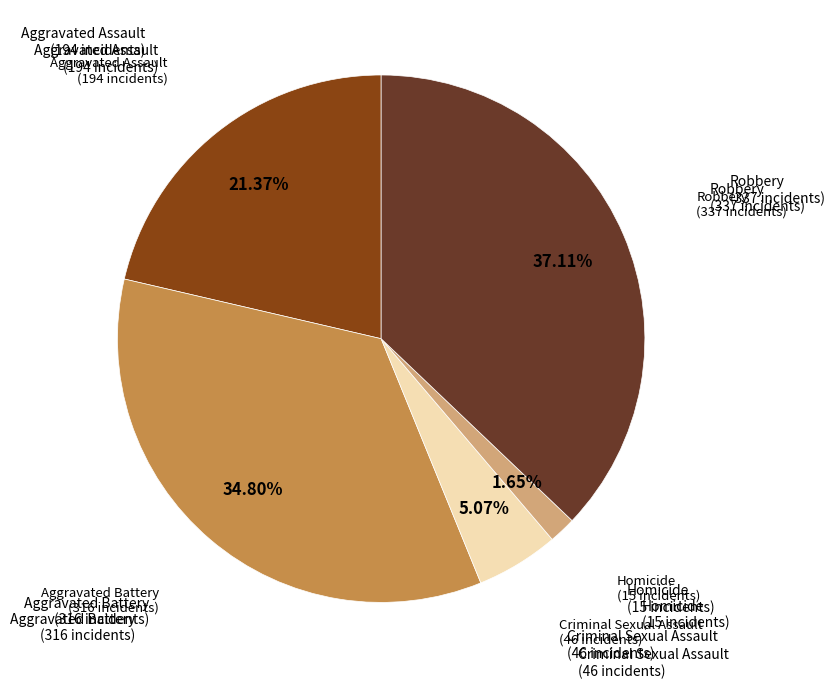

Does any single category account for the majority?

No